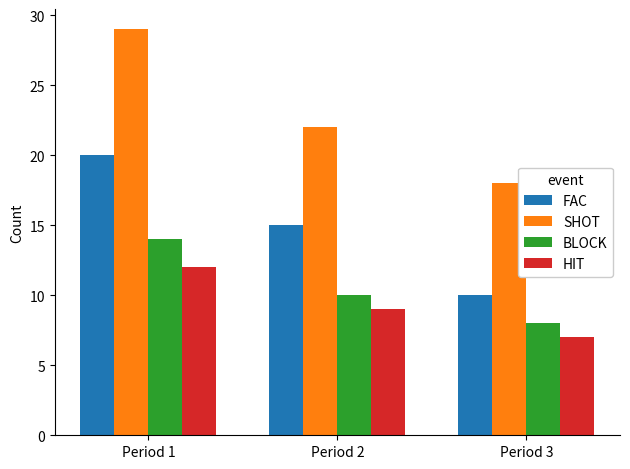

At how many categories does at least one series exceed 16?

3